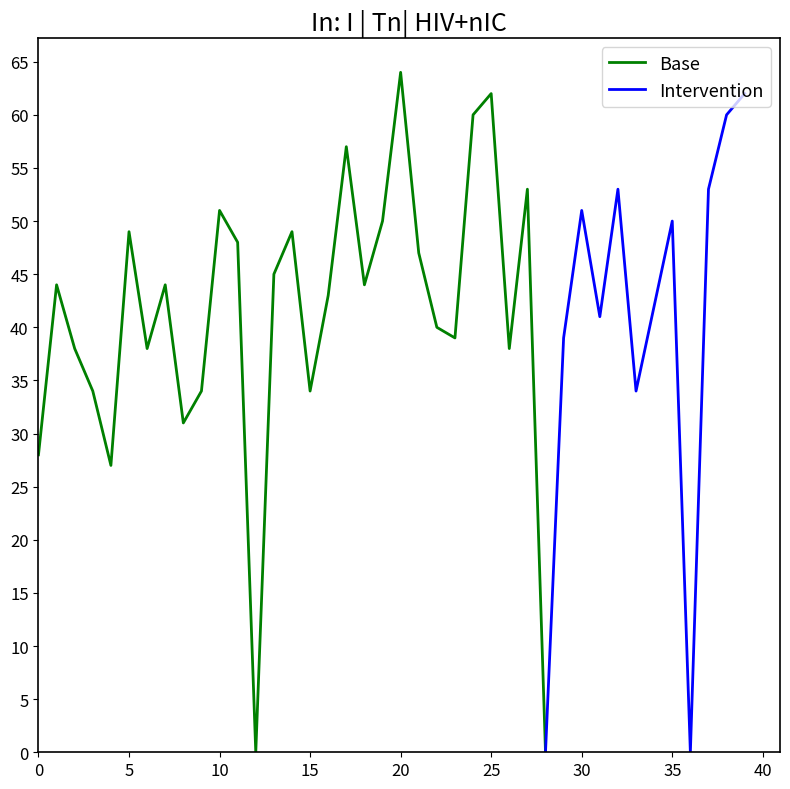

How many points are higher than both their immediate neighbors (excluding endpoints)?

12